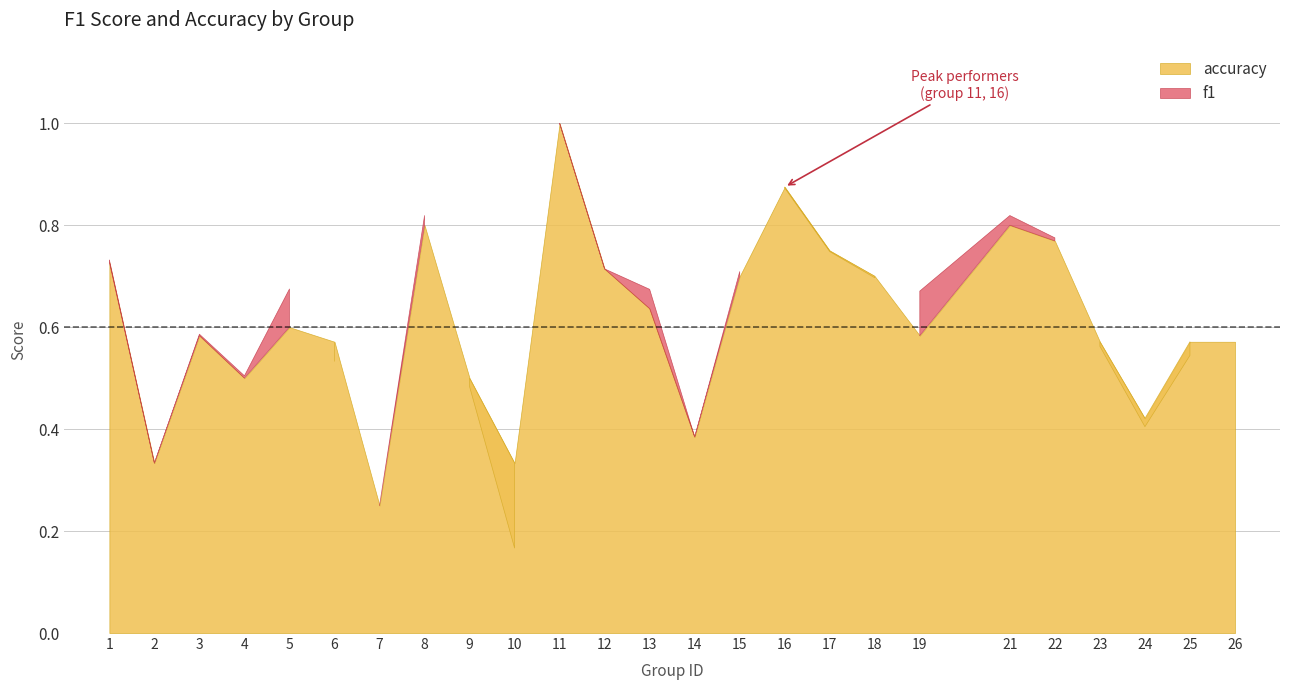

Between 9 and 18, which series saw the biggest shift?

f1